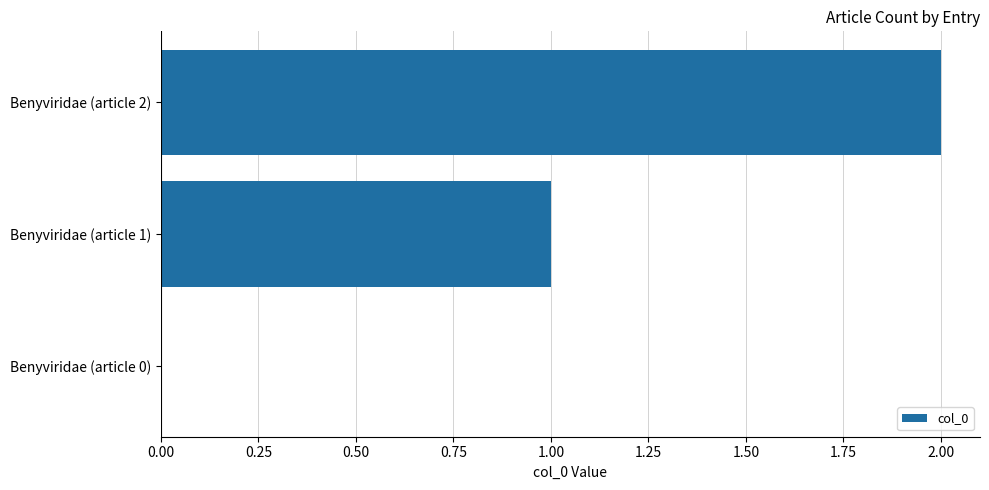

What is the sum of all values?

3